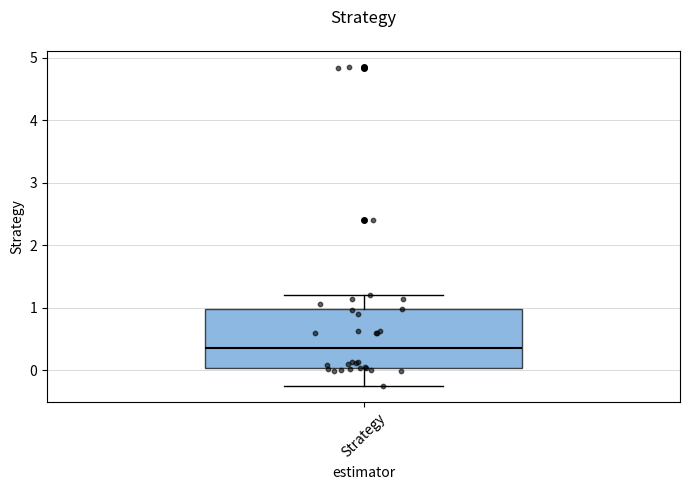

Where is the lower edge of the box for Strategy on the y-axis? The values are not printed on the chart, so give them approximately, as read against the axis.

0.0